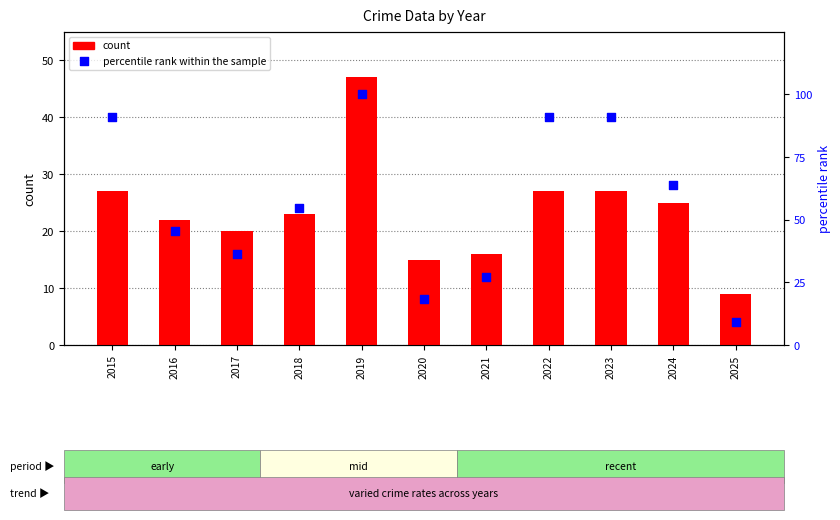

Which series reaches the maximum Y coordinate?

percentile rank within the sample